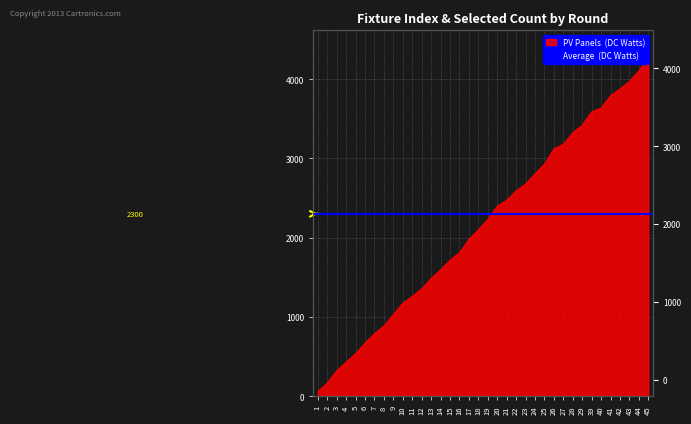

Between 27 and 29, which is larger?

29